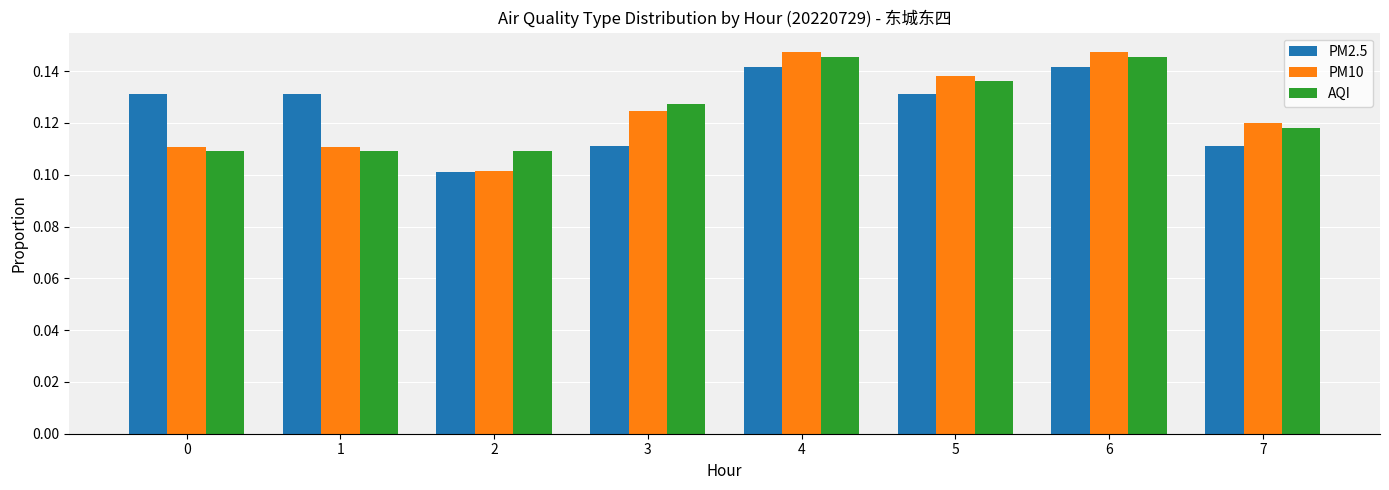

Is it true that PM2.5 equals 0.2 at 2?

False